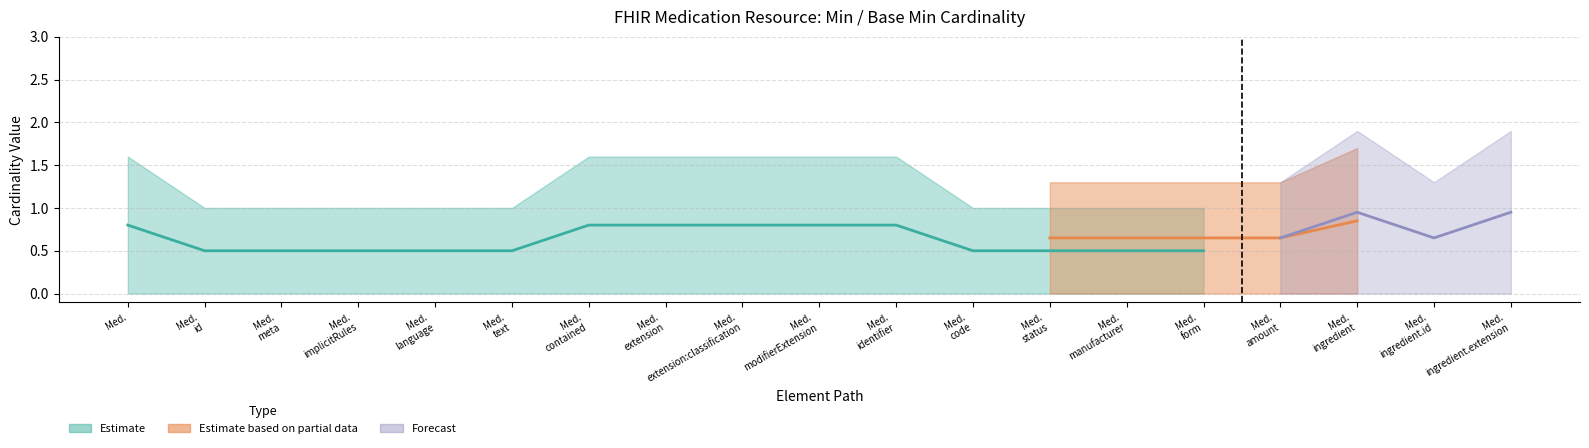

True or false: Base Min and Base Max_numeric intersect in this chart.

False